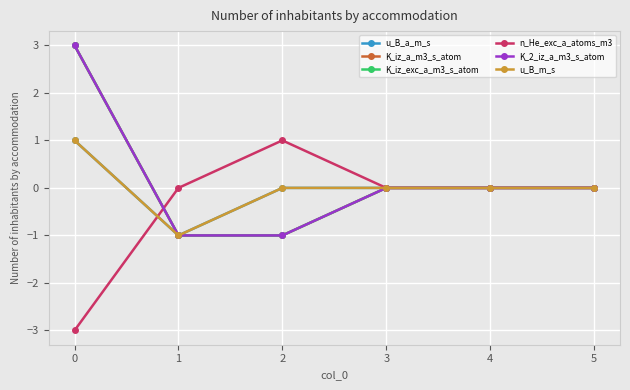

Is this an area chart (filled region under the line)?

No